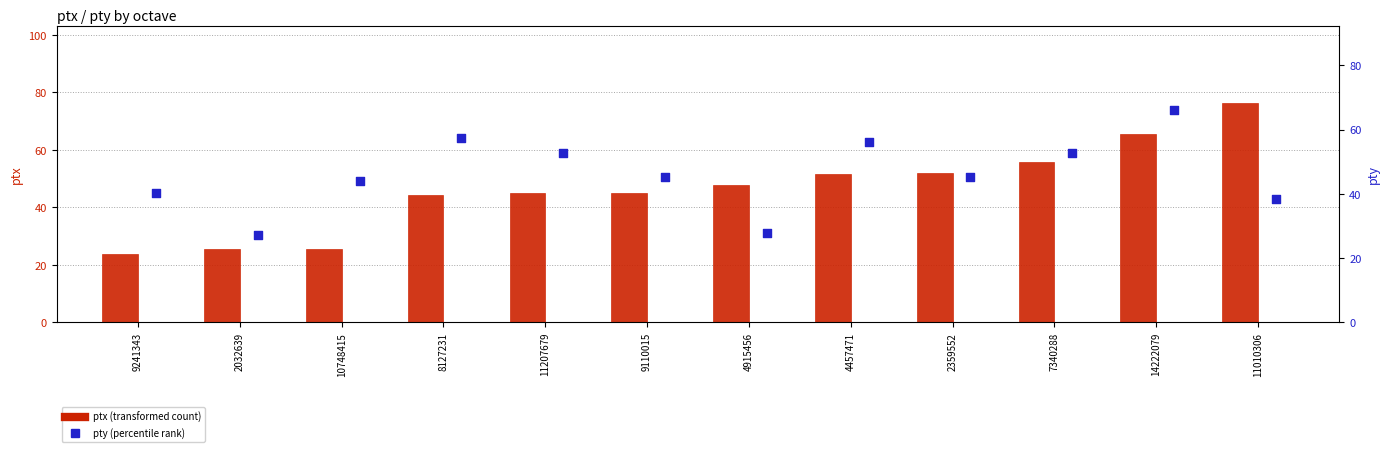

Which series has the largest total across all categories?

ptx